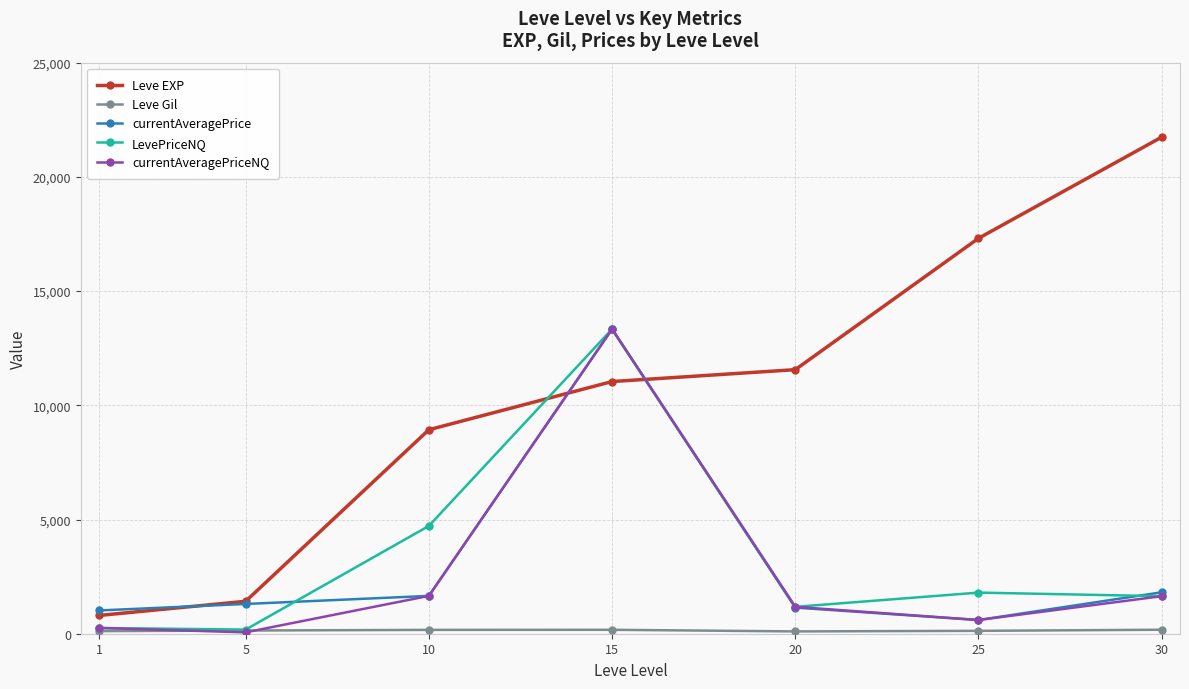

Which series has the largest total across all categories?

Leve EXP